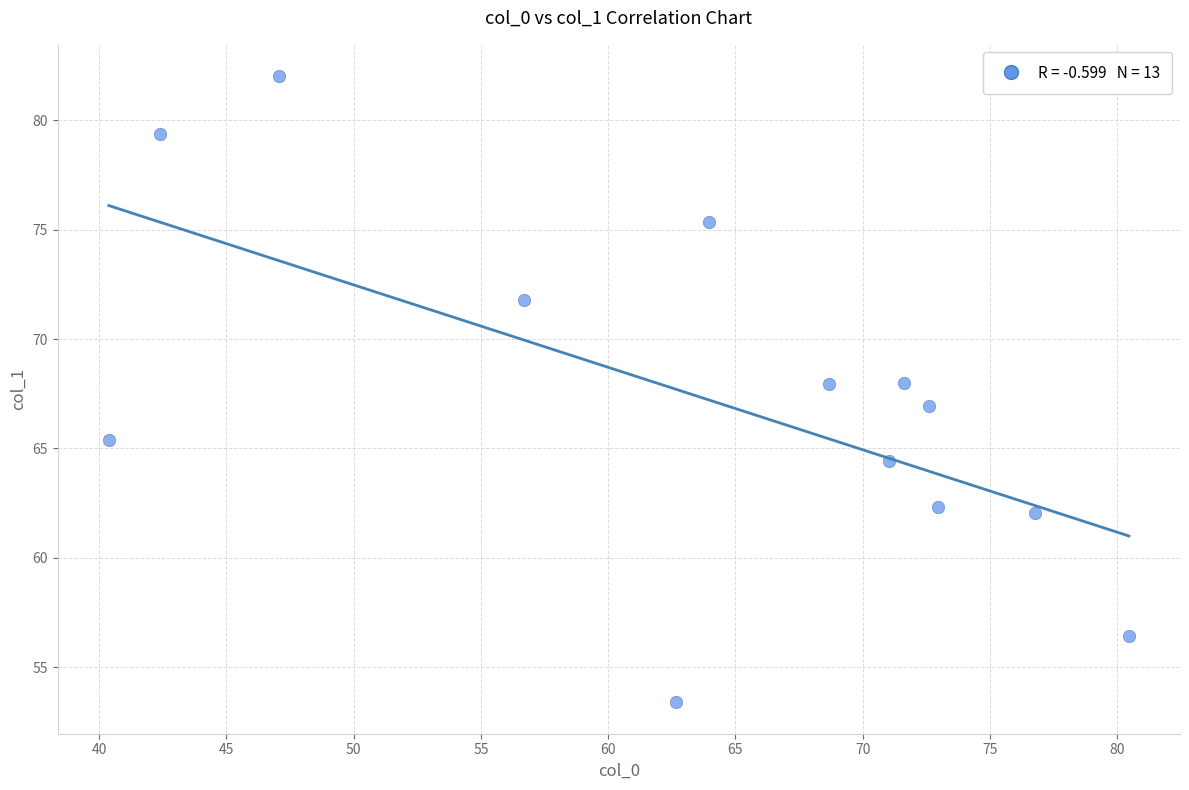

What is the range of X values (max minus min)?

40.1